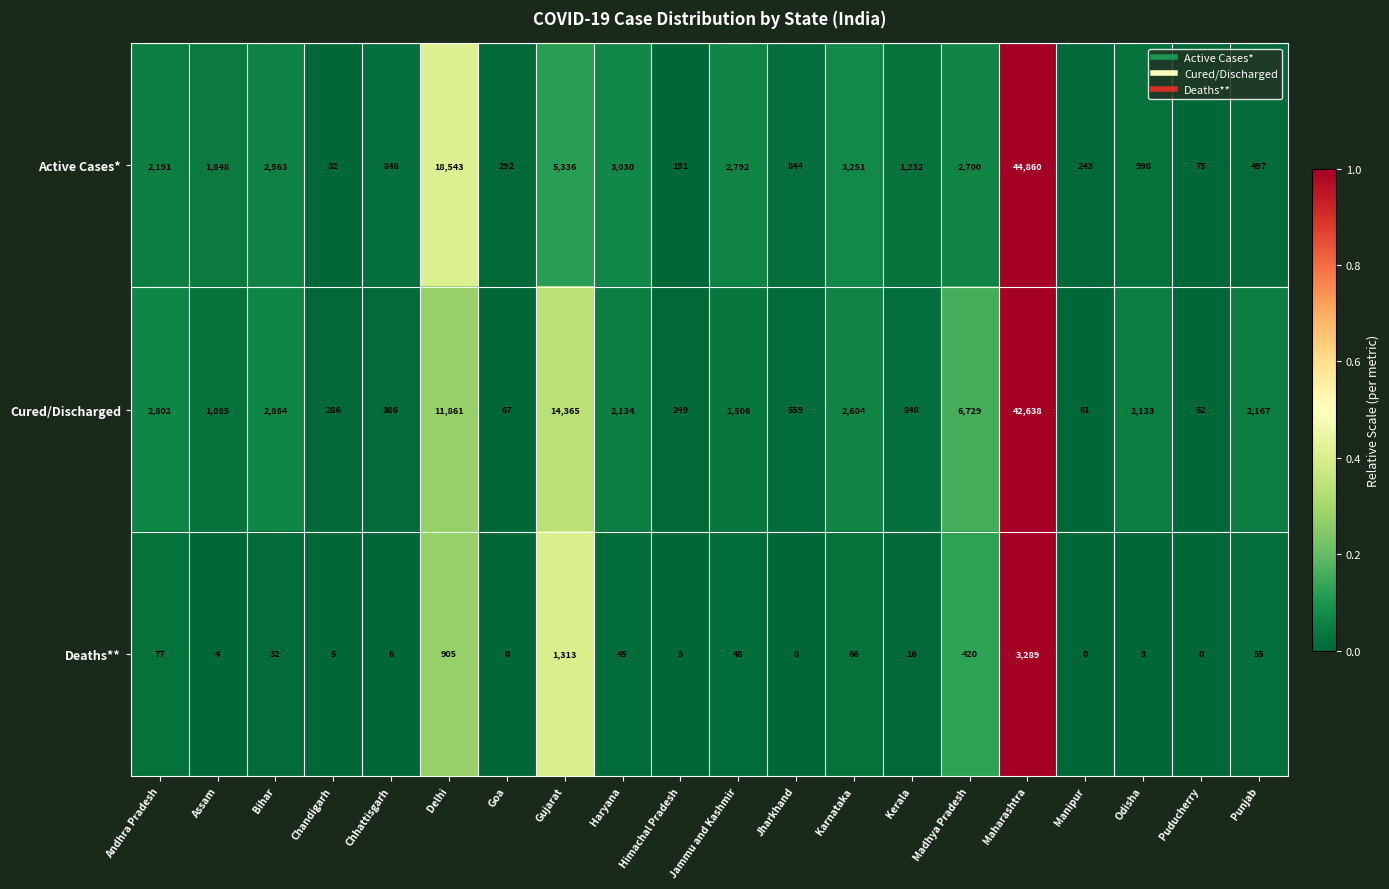

How many values in the Cured/Discharged series are below 2133?

10